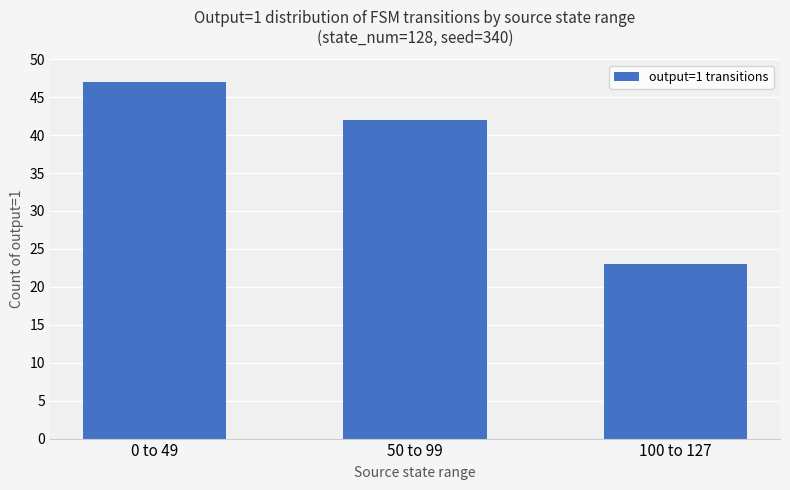

Reading left to right, what are all the values shown in this chart?

0 to 49=47	50 to 99=42	100 to 127=23